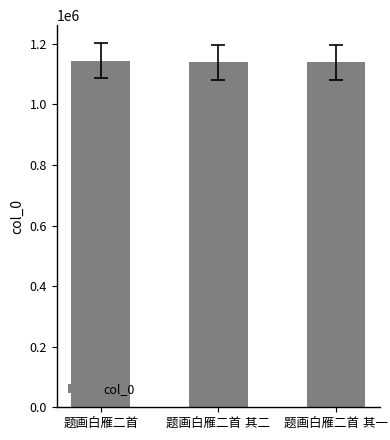

What is the greatest value displayed?

1144368